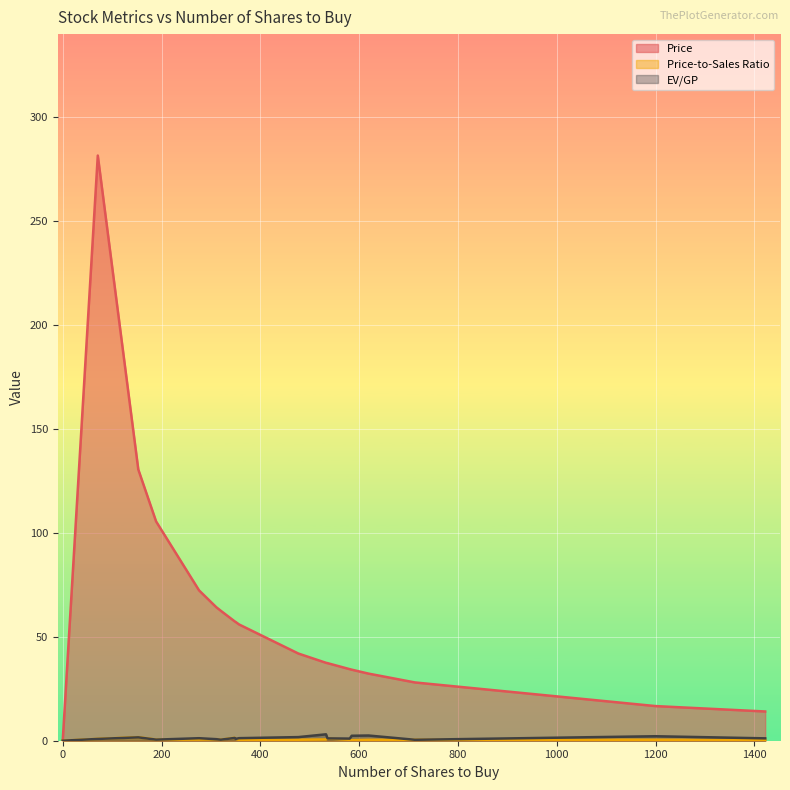

Reading left to right, transcribe all the data shown in this chart.

Price: VIAC=0.0	WLTW=0.0	AAL=14.1	PRU=105.5	UNM=28.0	AIG=57.1	GM=41.9	LNC=62.5	MET=64.2	UAL=34.4	F=16.7	KSS=55.9	DXC=32.3	SYF=37.3	C=57.4	PVH=72.3	HFC=34.2	RE=281.4	COF=130.4	HPQ=37.5
Price-to-Sales Ratio: VIAC=0.0	WLTW=0.0	AAL=0.3	PRU=0.5	UNM=0.5	AIG=0.9	GM=0.5	LNC=0.5	MET=0.7	UAL=0.4	F=0.5	KSS=0.4	DXC=0.4	SYF=1.1	C=1.4	PVH=0.5	HFC=0.3	RE=0.9	COF=1.7	HPQ=0.6
EV/GP: VIAC=0.0	WLTW=0.0	AAL=1.1	PRU=0.5	UNM=0.4	AIG=0.9	GM=1.7	LNC=0.5	MET=0.7	UAL=1.0	F=2.2	KSS=1.2	DXC=2.5	SYF=1.1	C=1.3	PVH=1.2	HFC=2.4	RE=0.9	COF=1.6	HPQ=3.1